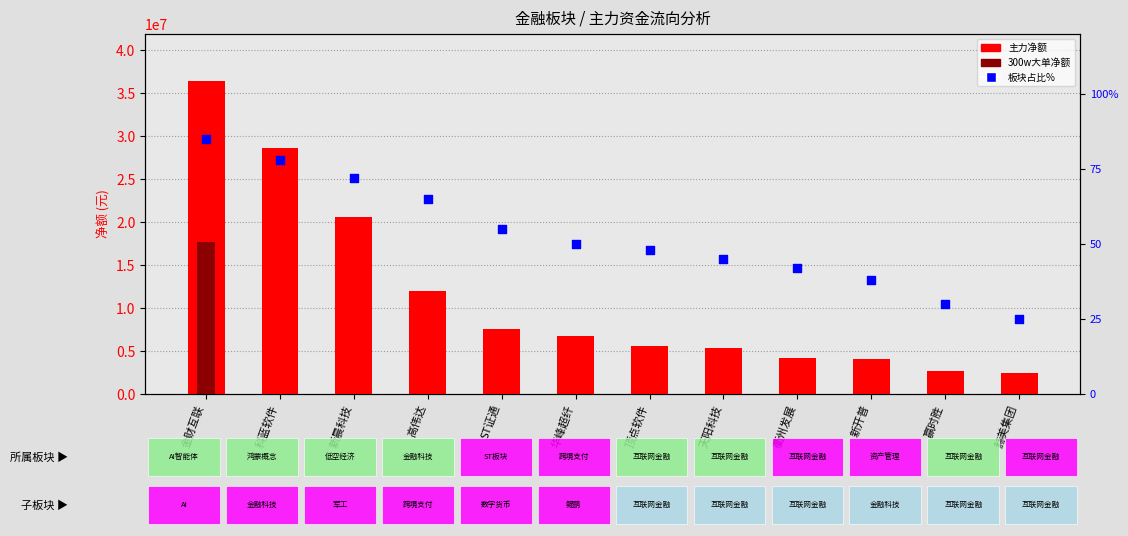

What are all the series names shown in the legend?

主力净额, 300w大单净额, 板块占比%